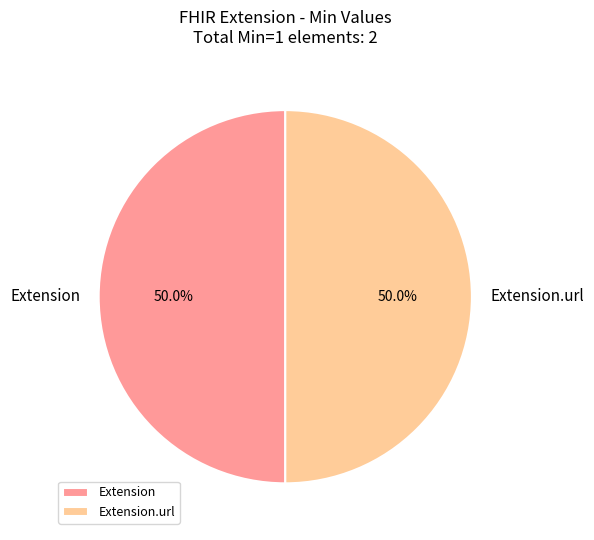

Approximately how many times larger is the value at Extension.url compared to Extension?

1.0